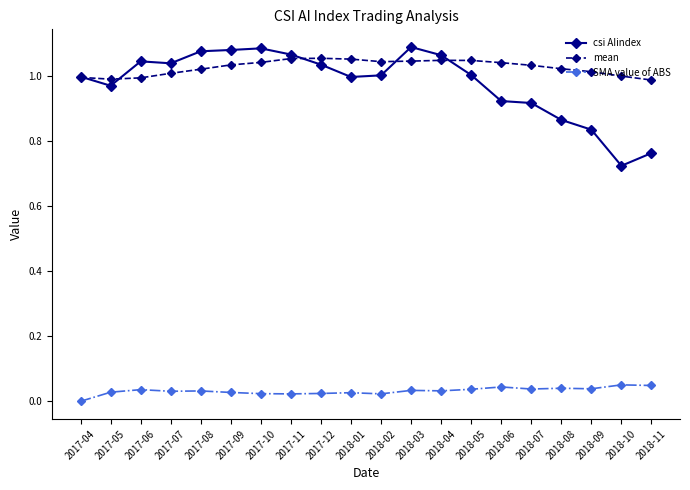

True or false: SMA value of ABS and mean cross at least once.

False